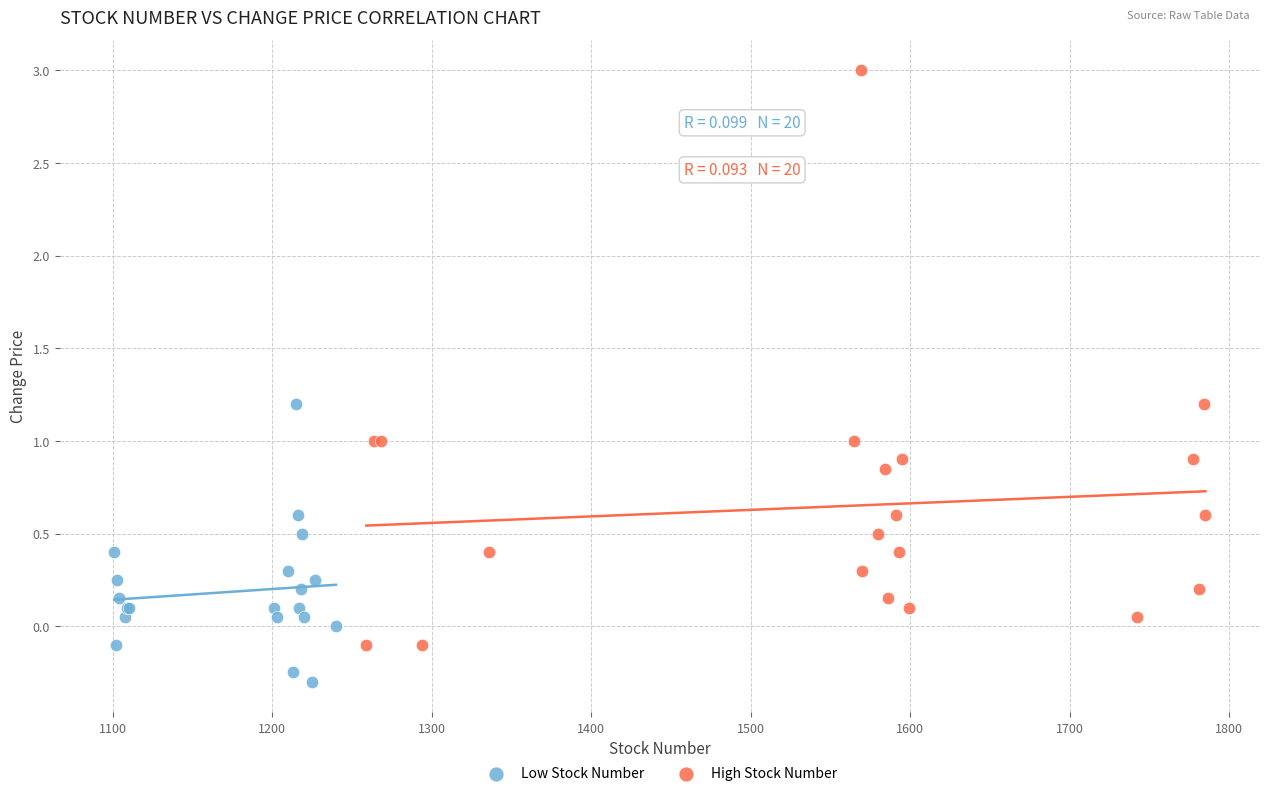

Which series has the widest spread of Y values?

High Stock Number